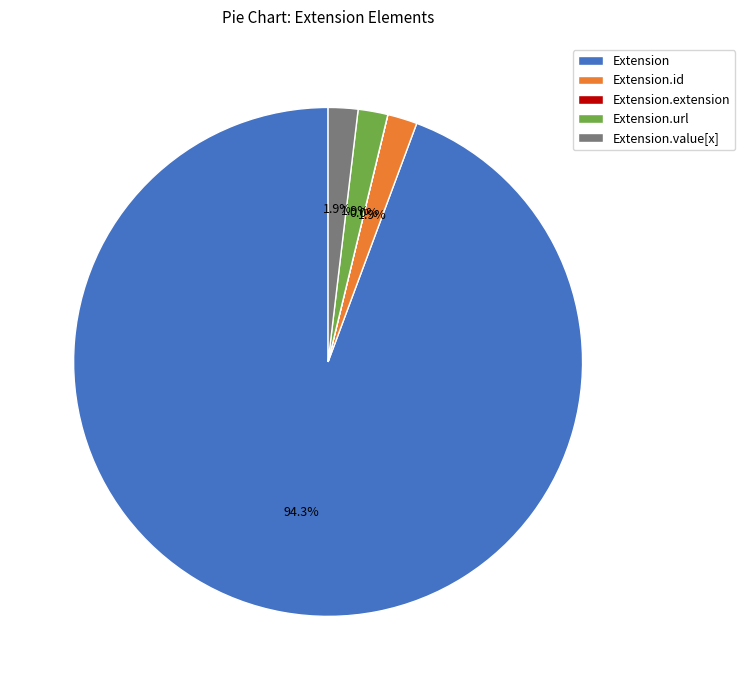

The Extension.value[x] slice represents 21% of the pie. True or false?

False